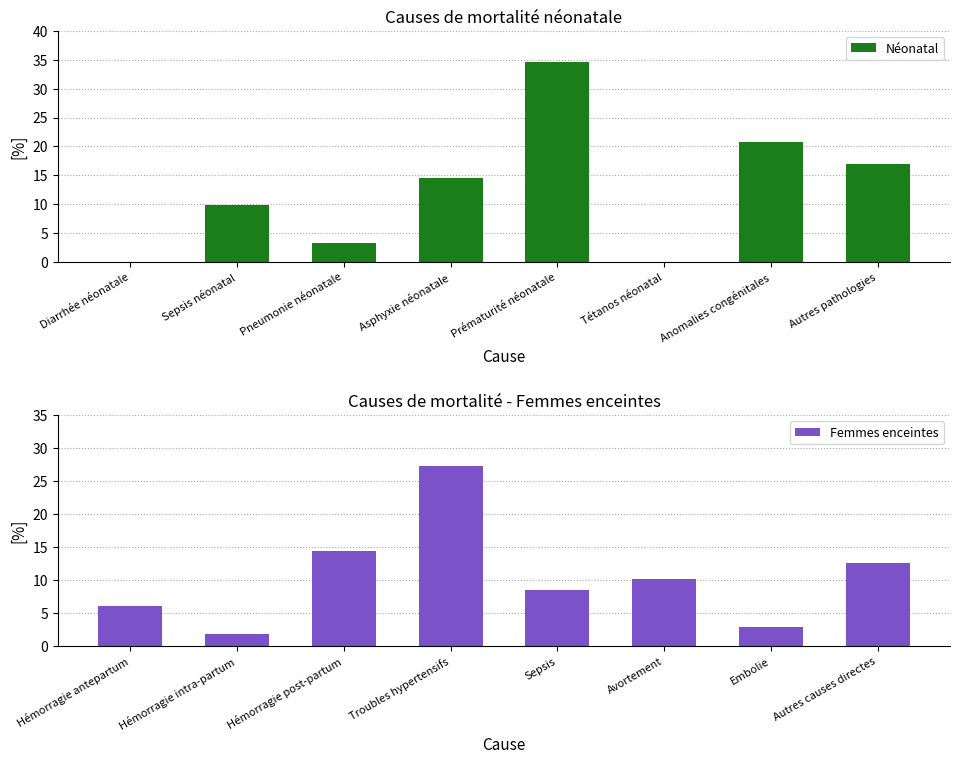

What is the maximum value for Femmes enceintes?

27.3